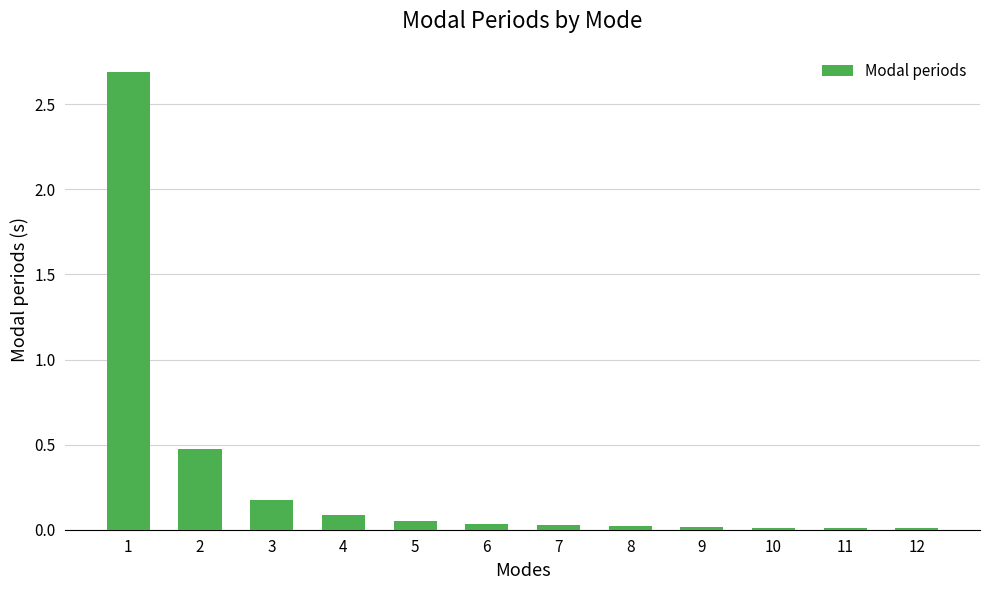

The chart shows a value of 0.0 at 11. True or false?

True